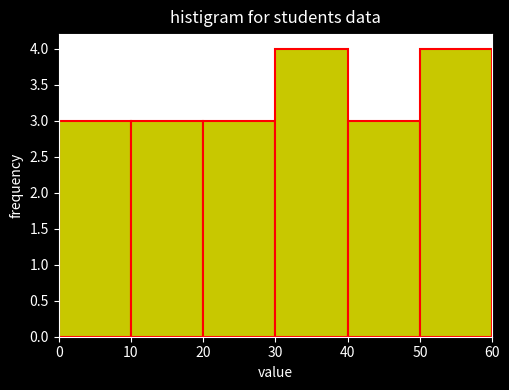

Reading left to right, transcribe this chart: for each bar, give the range it covers on the x-axis and its height. The values are not printed on the chart, so give them approximately, as read against the axis.

0 to 10: 3
10 to 20: 3
20 to 30: 3
30 to 40: 4
40 to 50: 3
50 to 60: 4